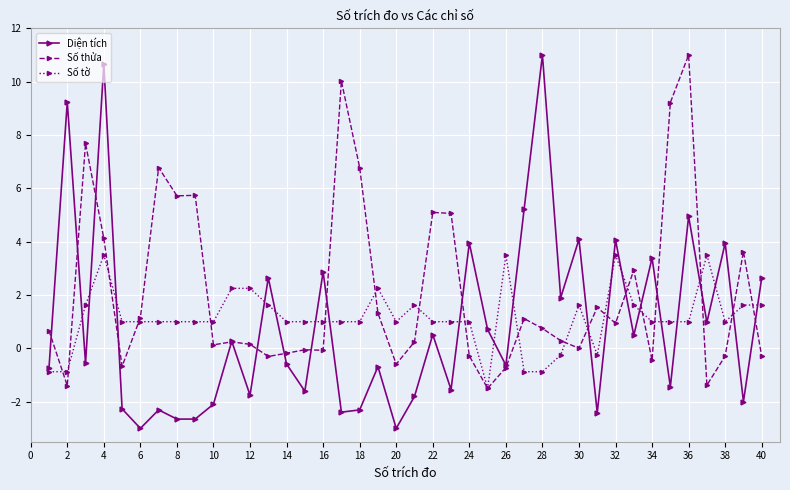

What is the lowest value of the Số tờ series?

-1.5